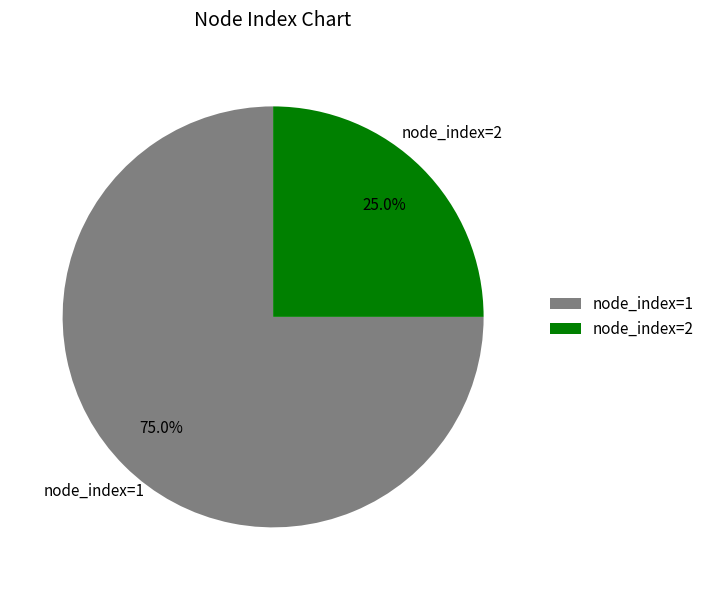

What is the largest slice in the pie chart?

node_index=1